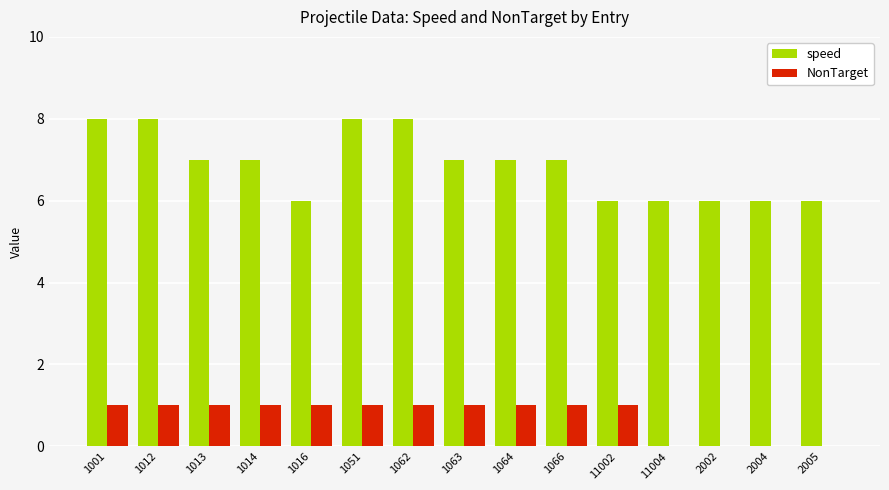

What is the highest value of the speed series?

8